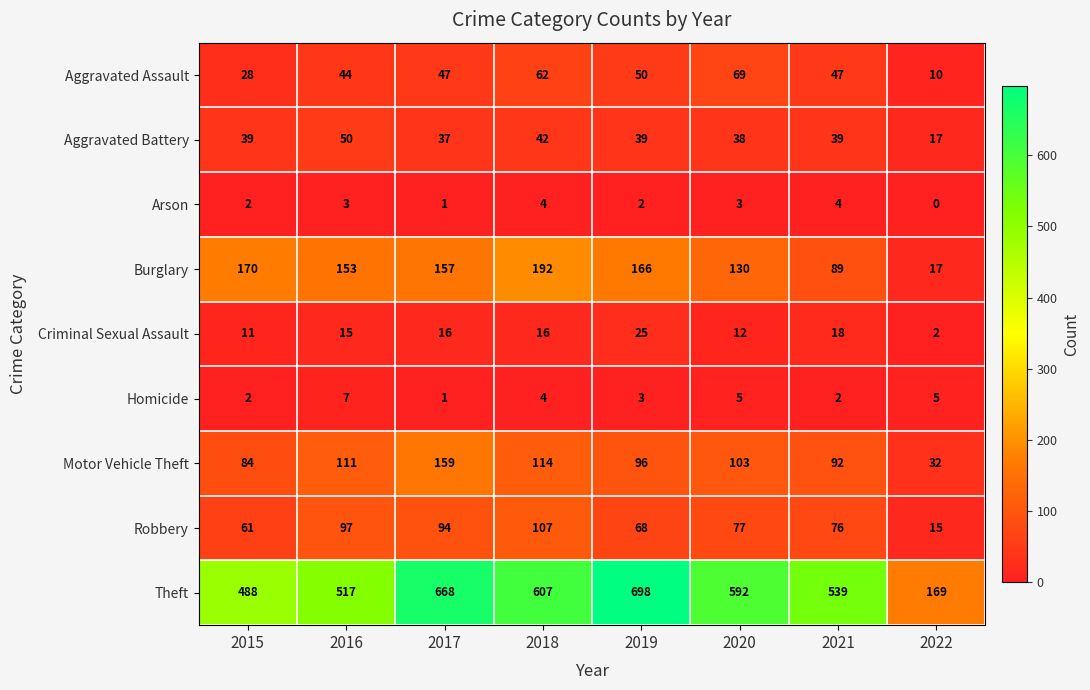

Which series has the widest spread of values?

Theft